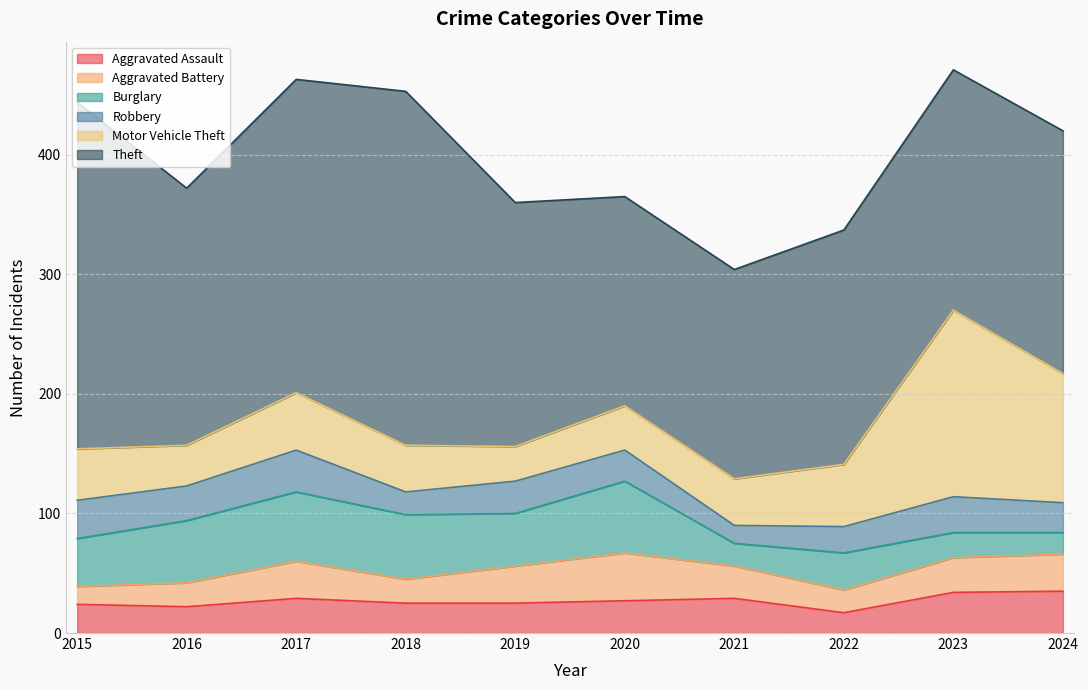

Does the chart have visible grid lines?

Yes